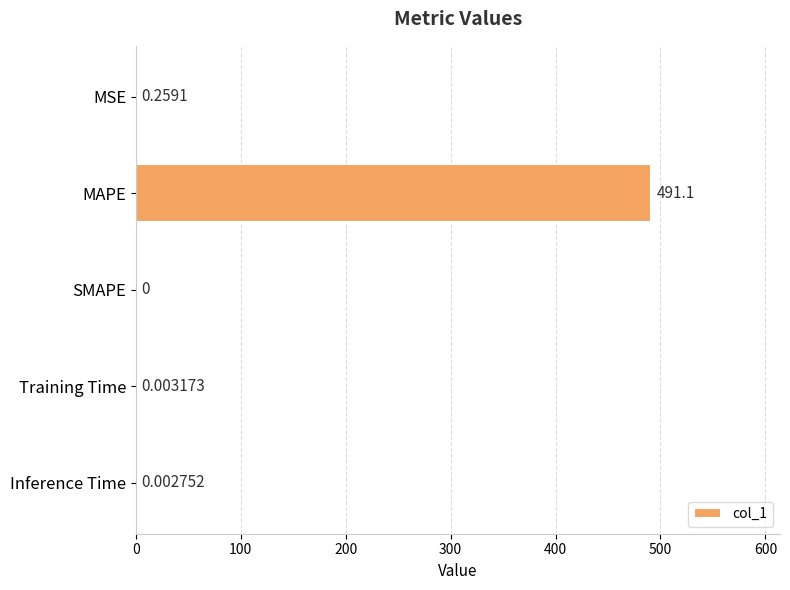

What is the sum of all values?

491.4